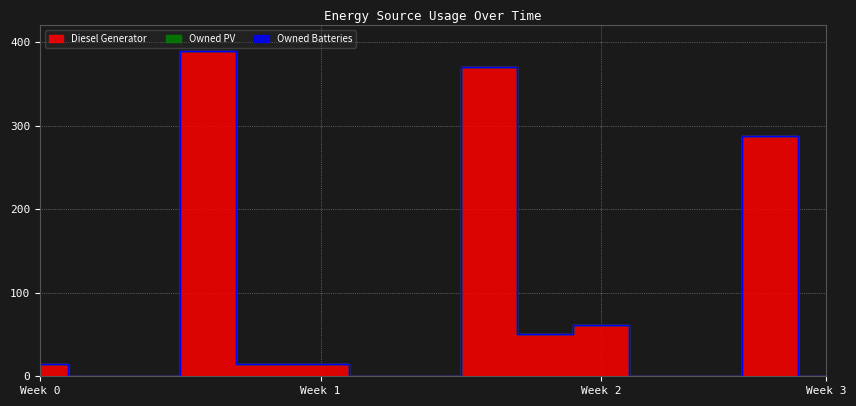

How many lines are shown in the chart?

3